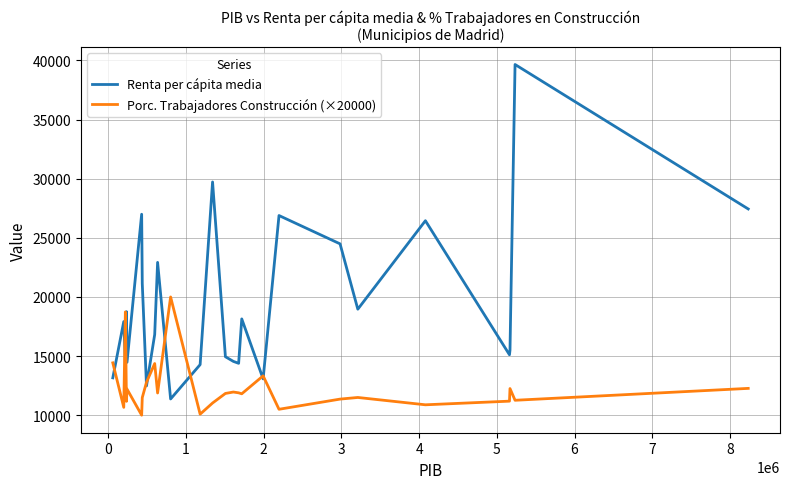

What is the maximum value for Renta per cápita media?

39661.0